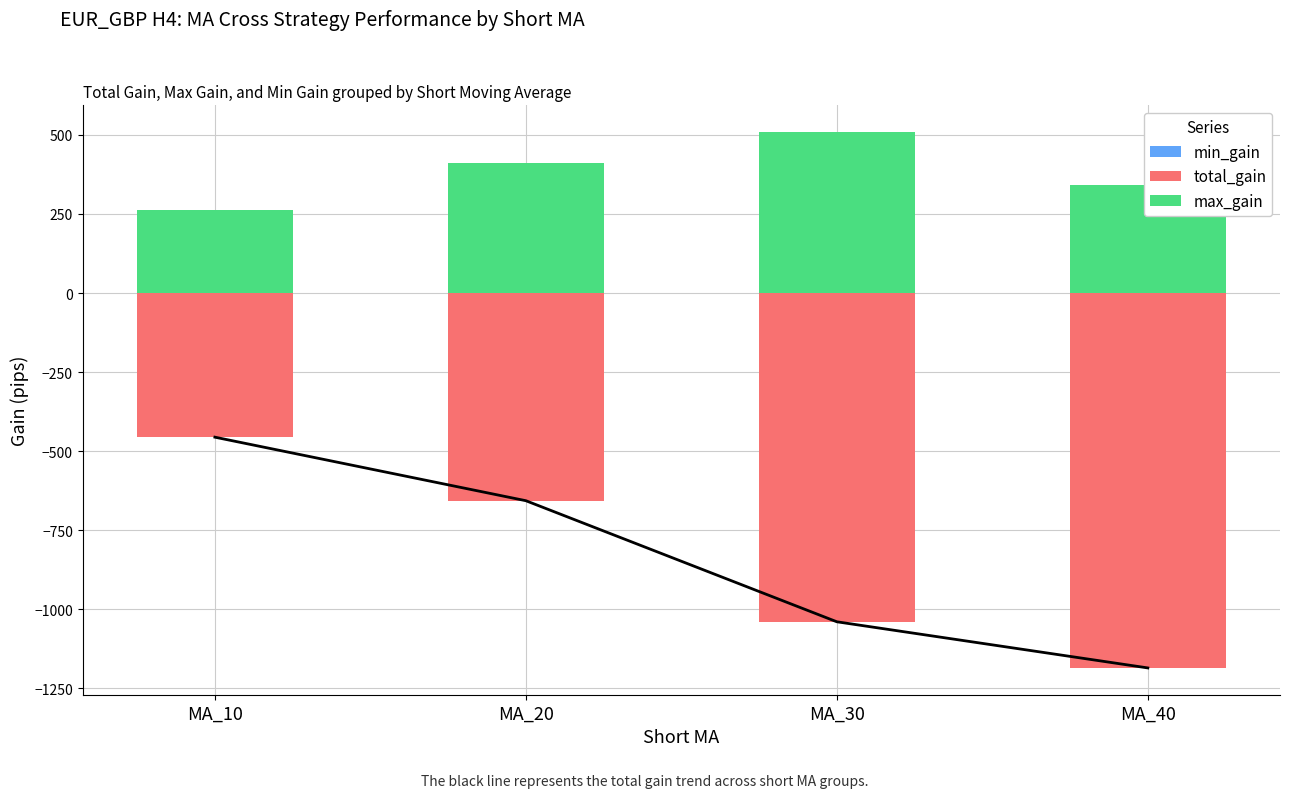

What is the difference between the second highest and second lowest values in the total_gain series?

383